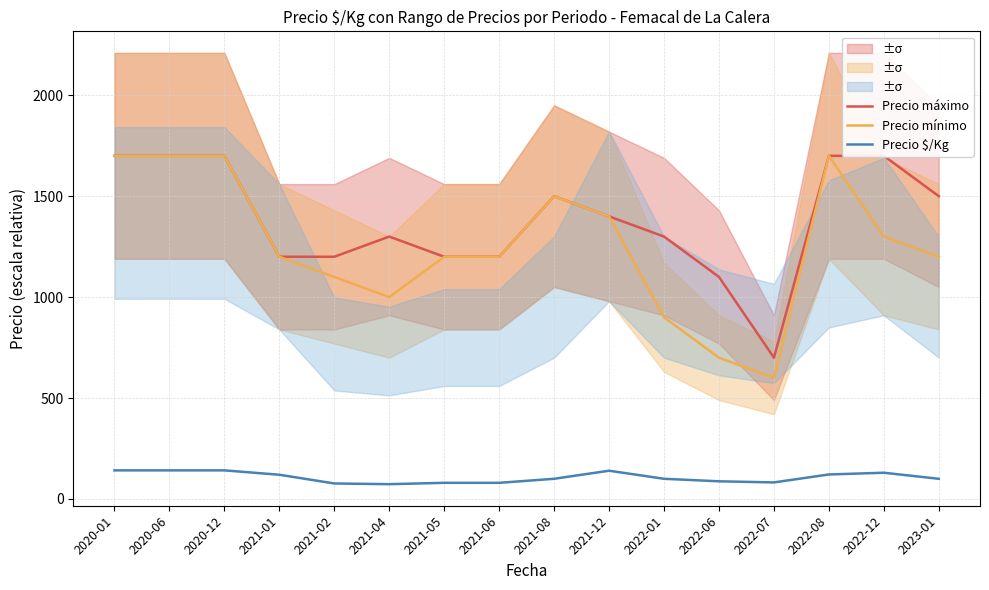

List the series in order of their peak value, highest first.

Precio máximo, Precio mínimo, Precio $/Kg